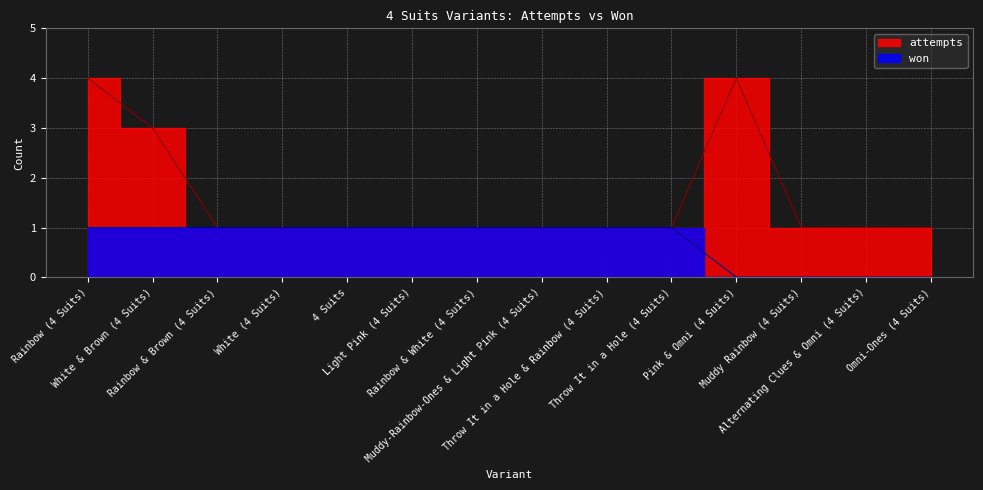

What is the difference between the maximum and minimum values in the attempts series?

3